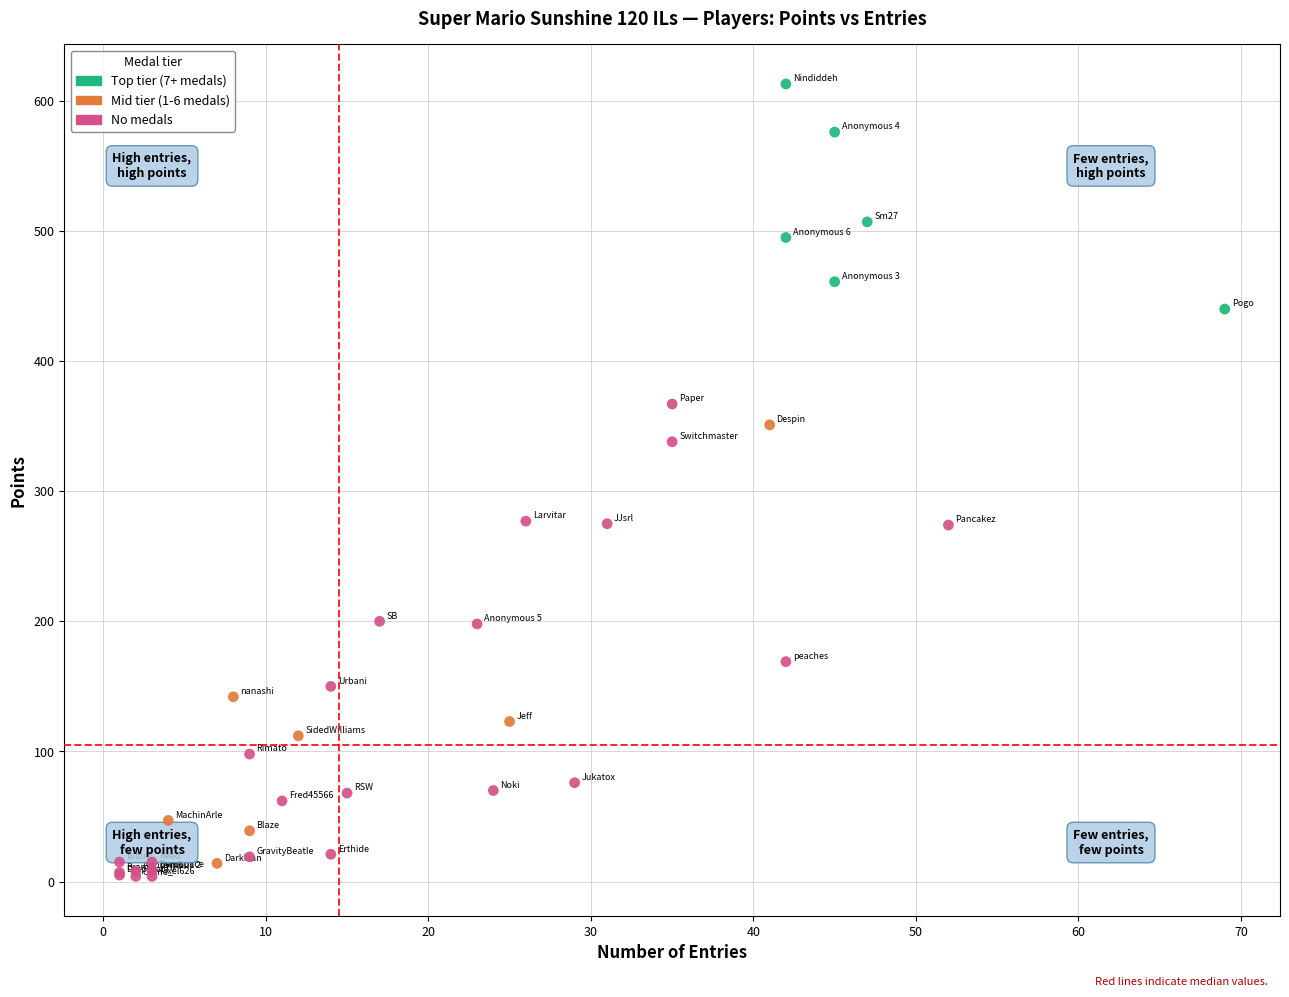

Which series contains the highest Y value?

Top tier (7+ medals)